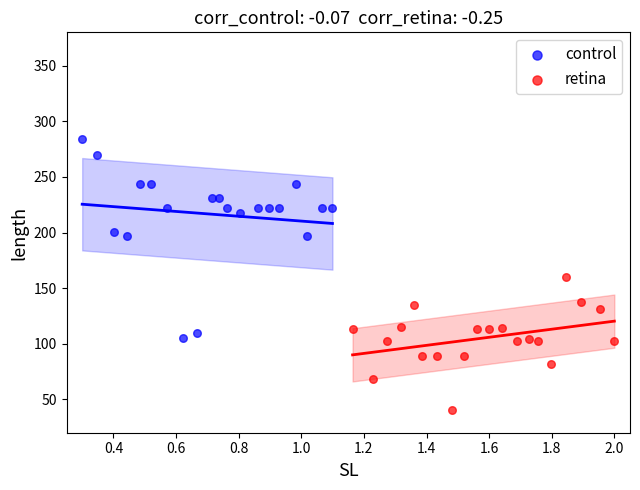

Which series has the largest Y range (max minus min)?

control